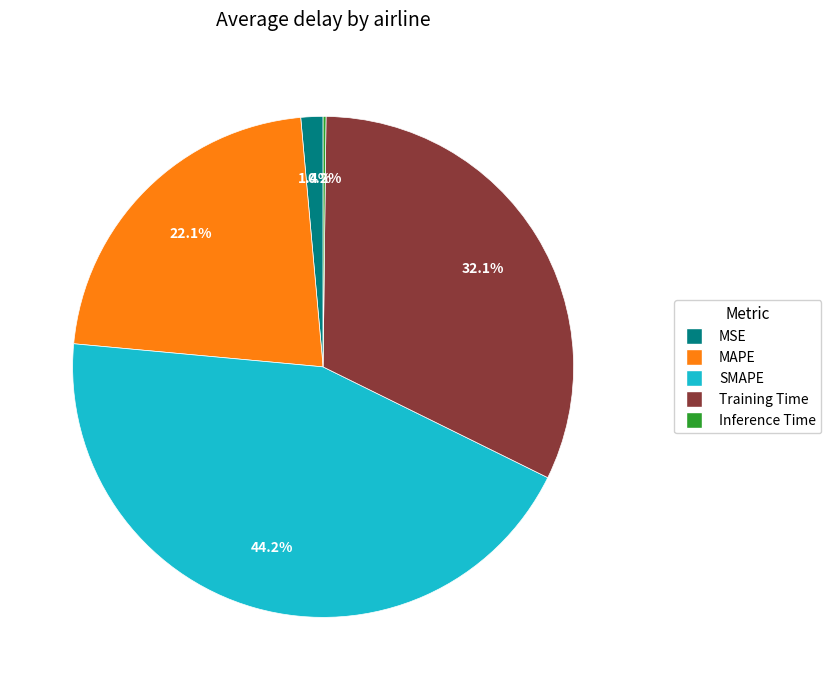

Does MSE represent more than half of the total?

No